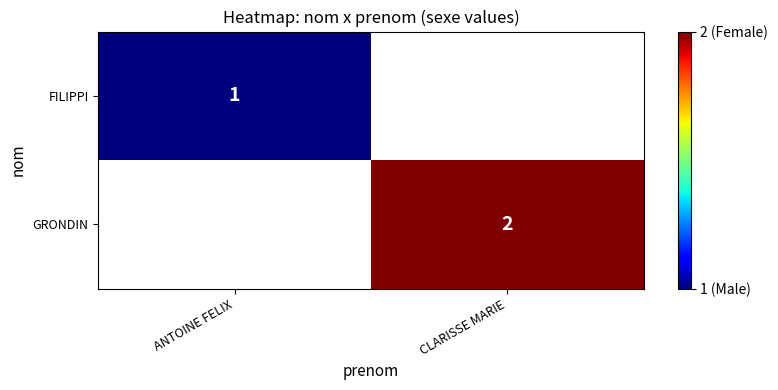

The GRONDIN series shows 2 at CLARISSE MARIE. True or false?

True